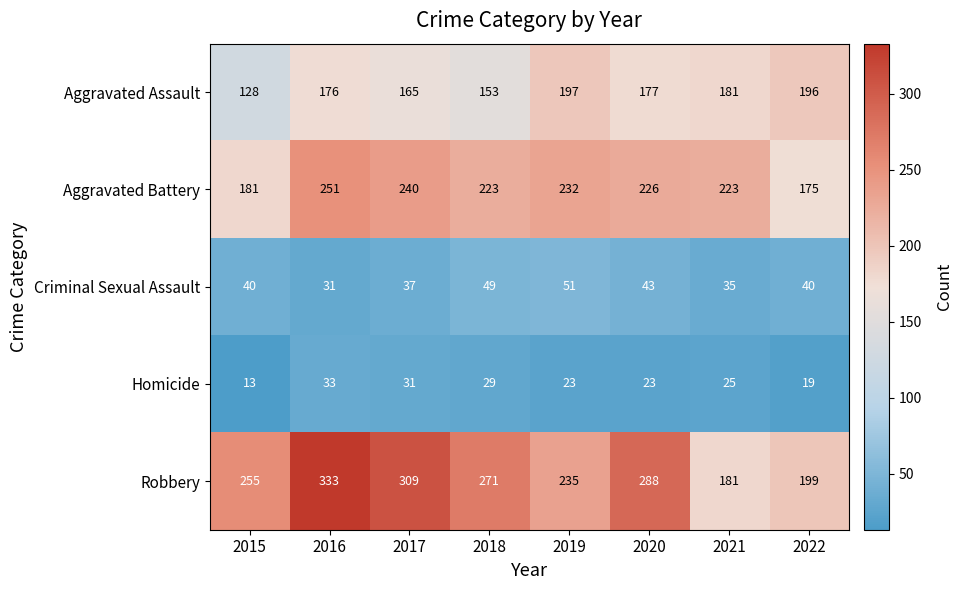

How many distinct data groups are displayed?

5